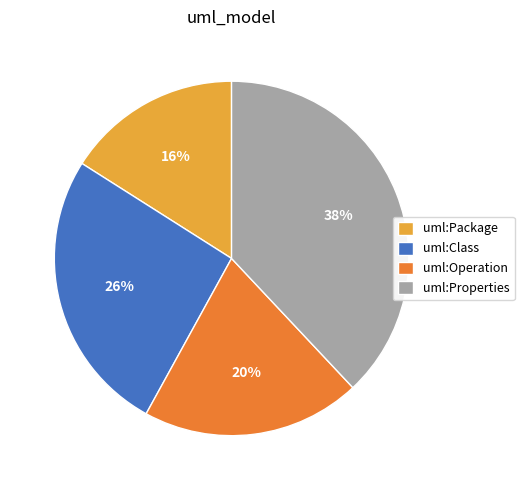

What is the largest slice in the pie chart?

uml:Properties